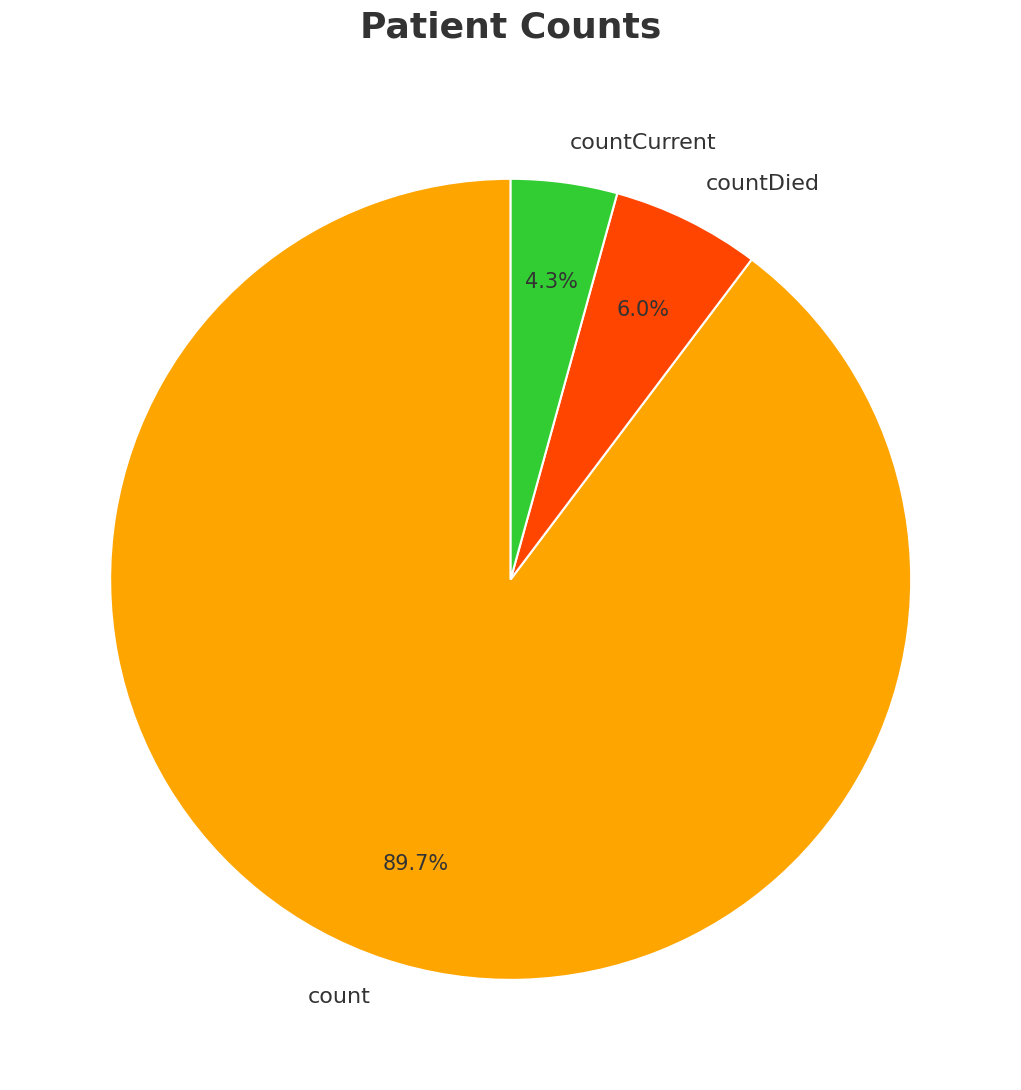

The count slice represents 98% of the pie. True or false?

False